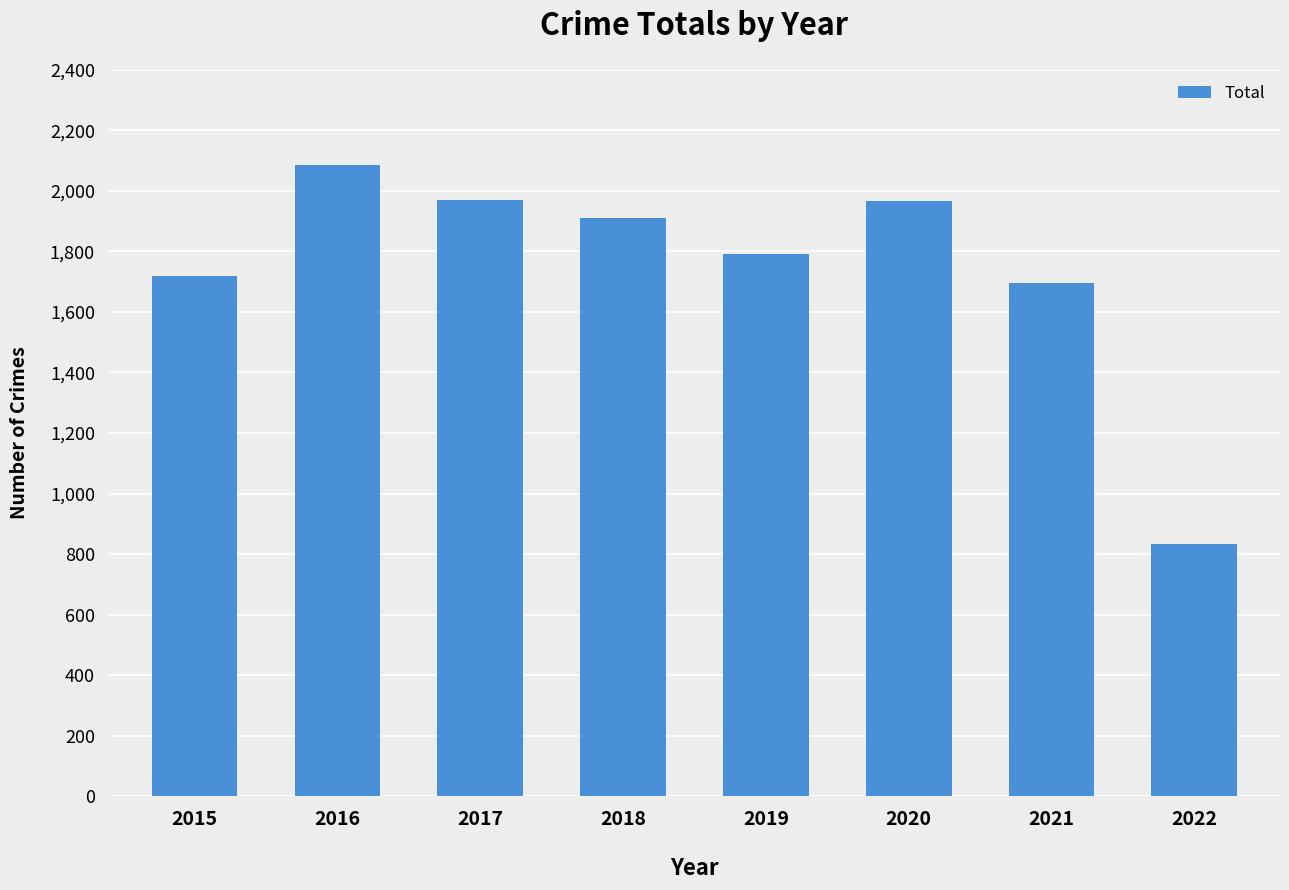

How many data points does each series have?

8